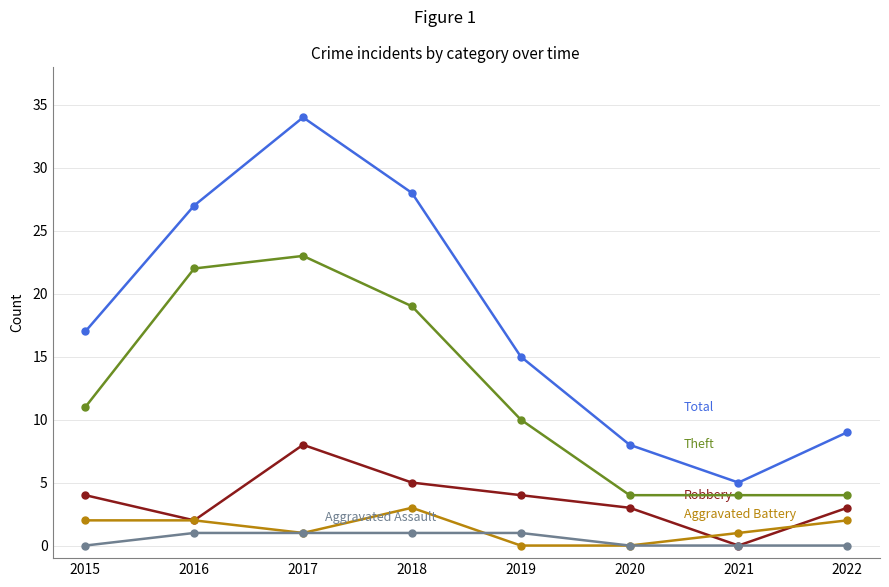

What is the total value across all series at 2017?

67